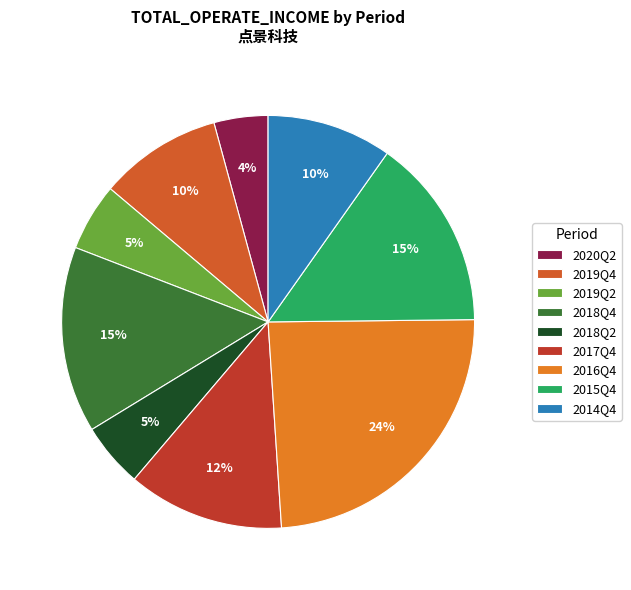

How many segments does this pie chart have?

9